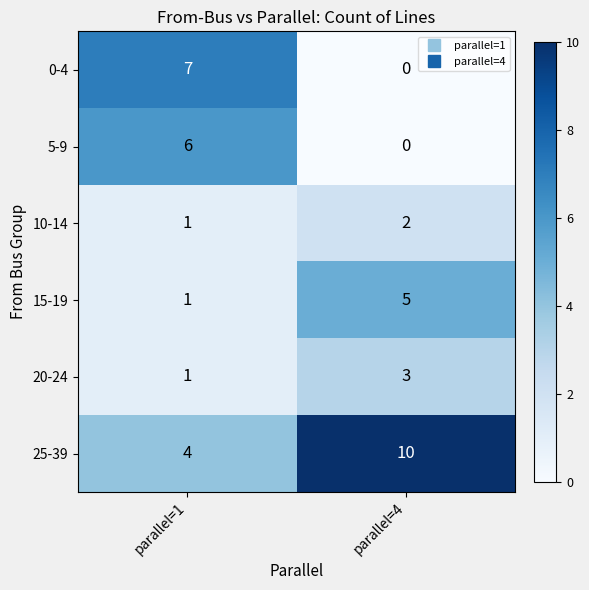

At which label is 10-14 closest to 1?

parallel=1